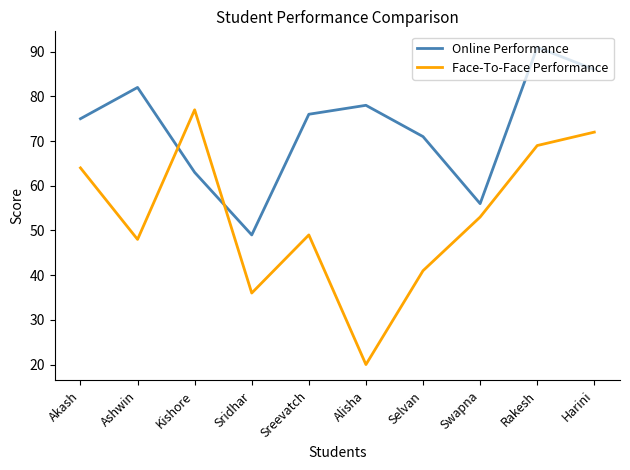

What position from the left is Selvan?

7